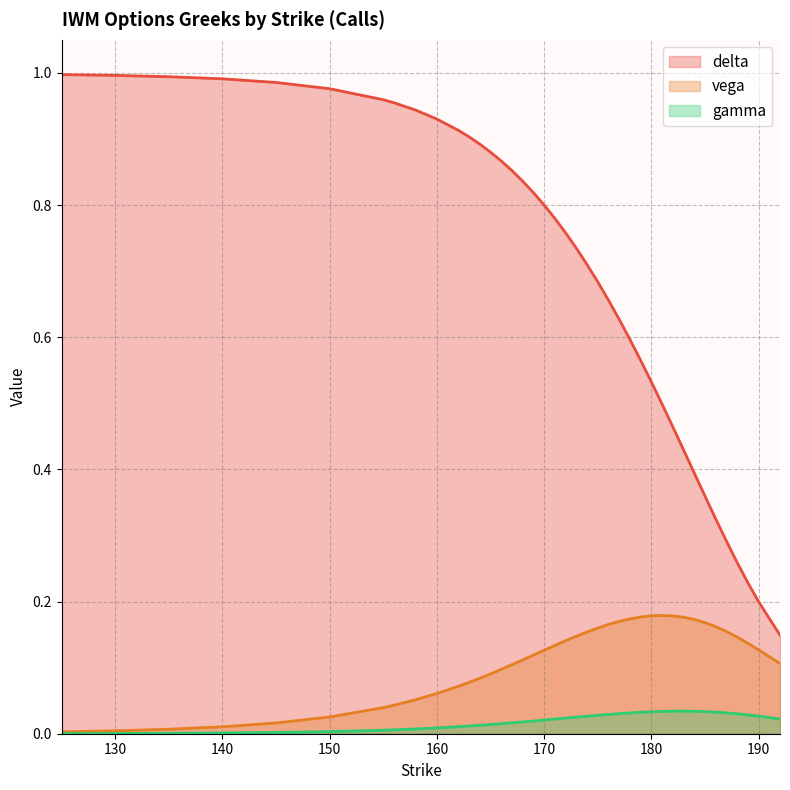

True or false: delta and gamma intersect in this chart.

False